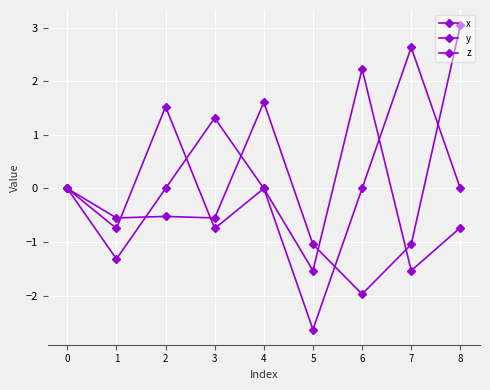

Between which two adjacent categories do y and z first intersect?

1 and 2